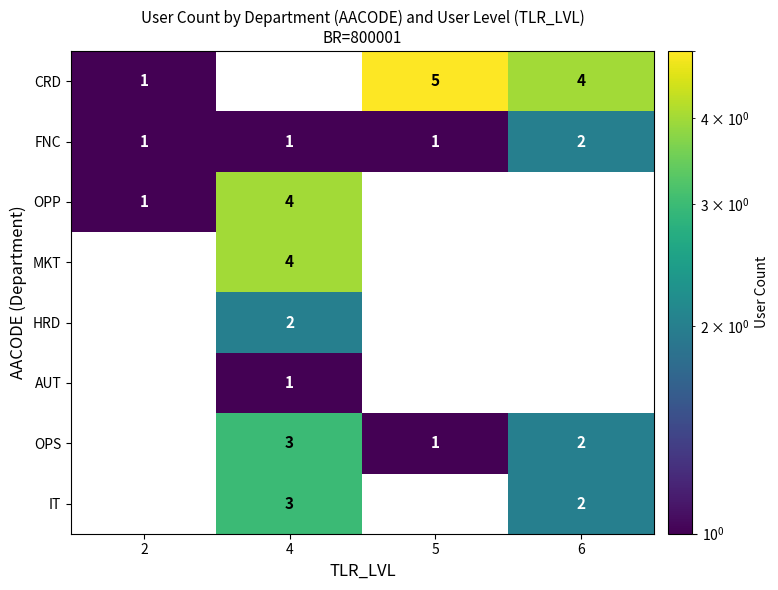

The OPP series shows 2 at 4. True or false?

False